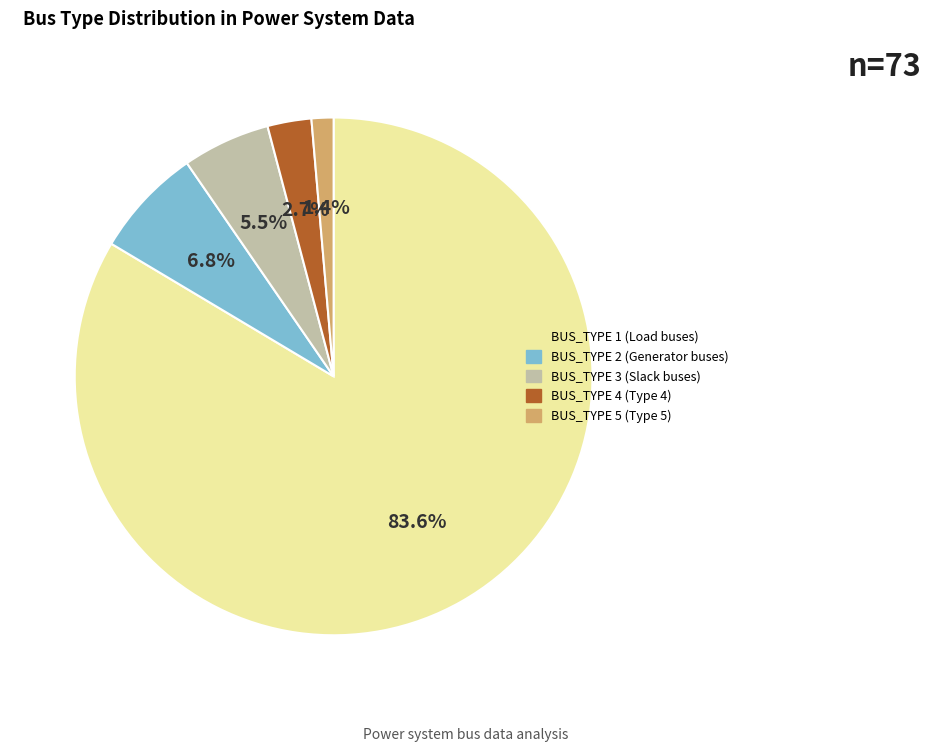

Which has a higher value, BUS_TYPE 5 or BUS_TYPE 4?

BUS_TYPE 4